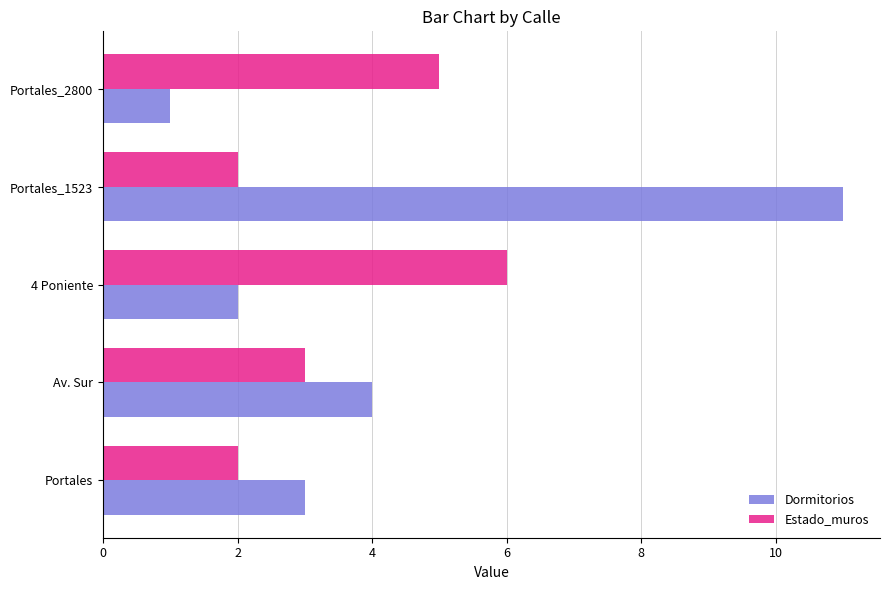

Which series has the widest spread of values?

Dormitorios